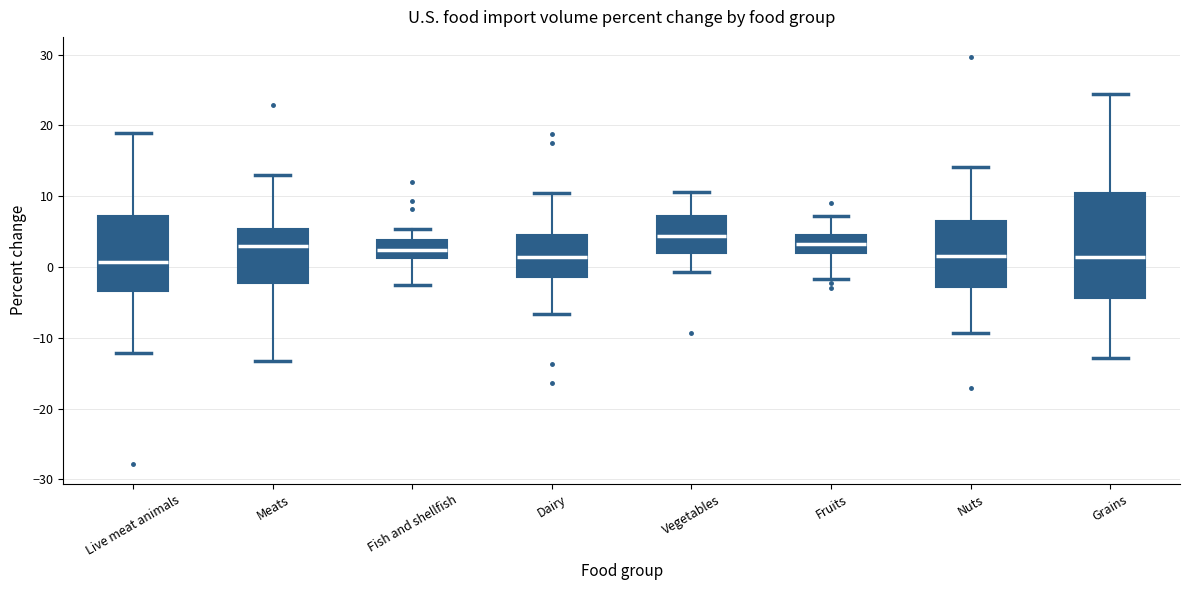

Reading left to right, transcribe this box plot: for each box, give where its median line is, the range the box spans, and where its two whiskers end, as read against the y-axis. The values are not printed on the chart, so give them approximately, as read against the axis.

Live meat animals: median 1, box -3 to 7, whiskers -12 to 19
Meats: median 3, box -2 to 5, whiskers -13 to 13
Fish and shellfish: median 2, box 1 to 4, whiskers -2 to 5
Dairy: median 1, box -1 to 5, whiskers -7 to 10
Vegetables: median 4, box 2 to 7, whiskers -1 to 11
Fruits: median 3, box 2 to 5, whiskers -2 to 7
Nuts: median 2, box -3 to 7, whiskers -9 to 14
Grains: median 1, box -4 to 10, whiskers -13 to 24